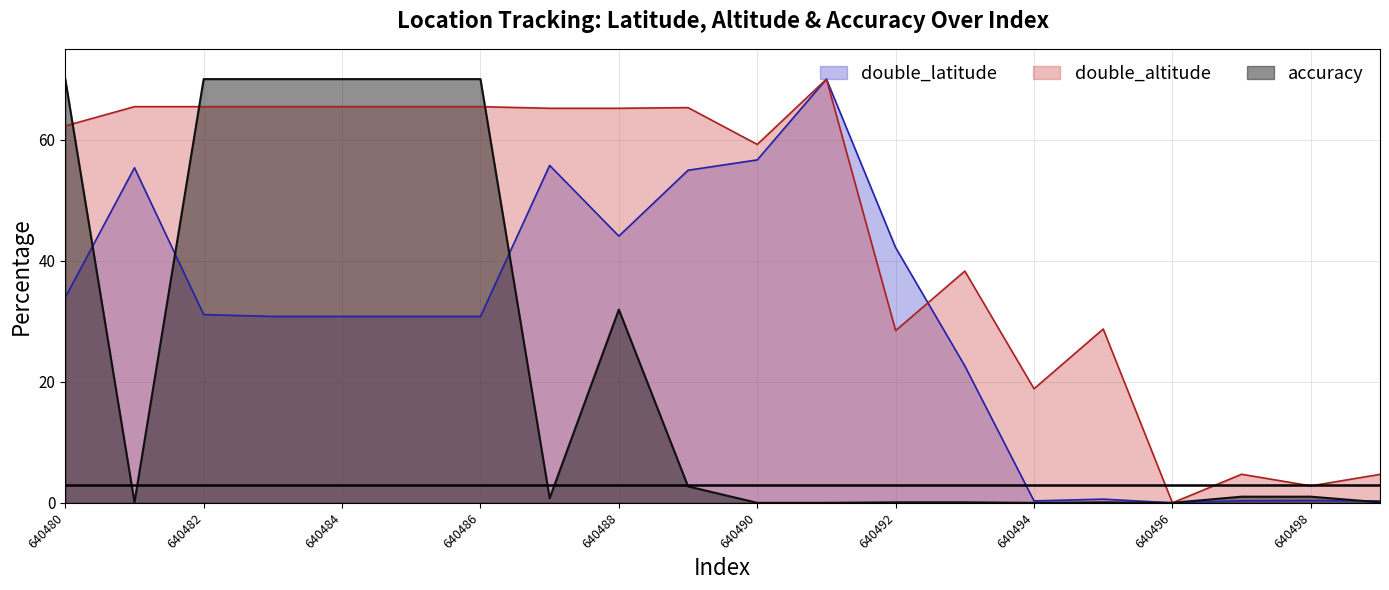

Between 640491 and 640495, which is larger?

640491